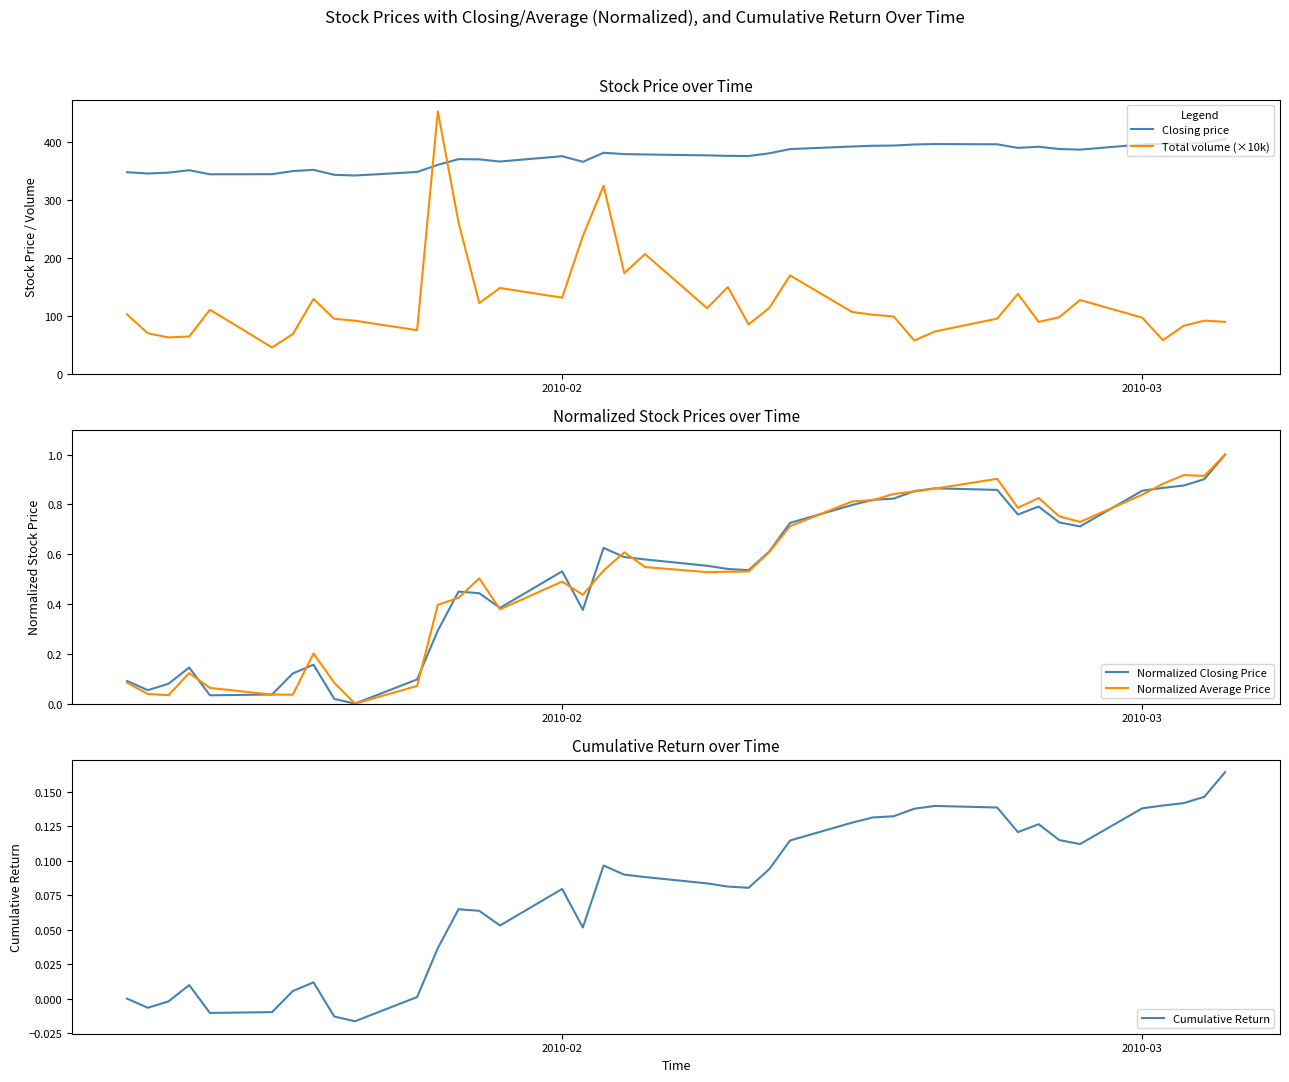

What is the minimum value for Total volume (×10k)?

45.0